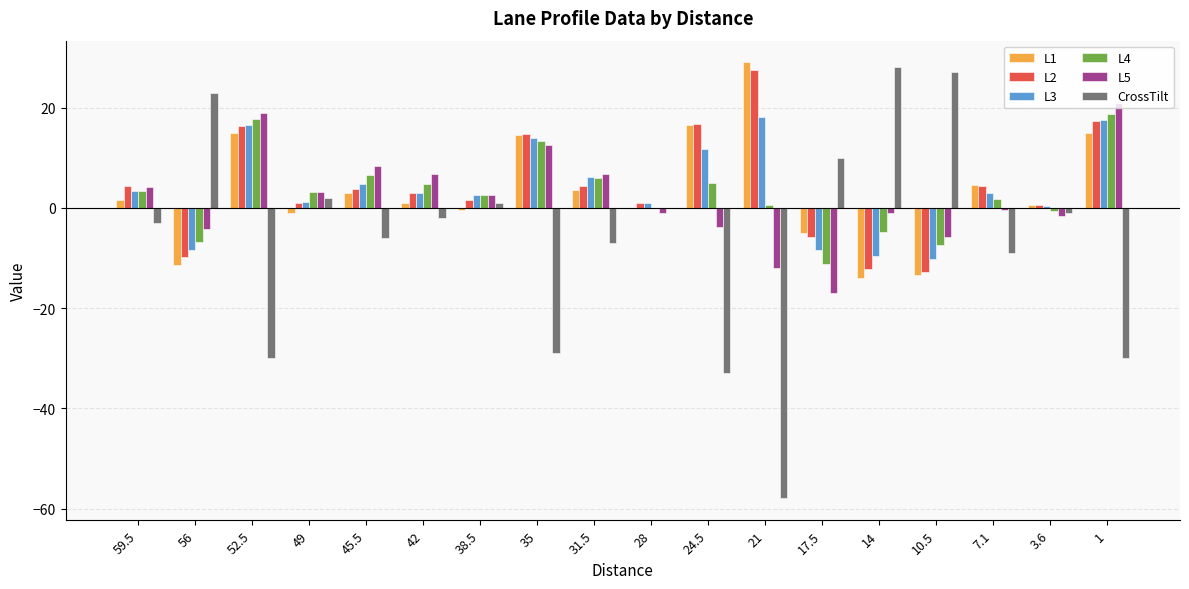

What are all the series names shown in the legend?

L1, L2, L3, L4, L5, CrossTilt